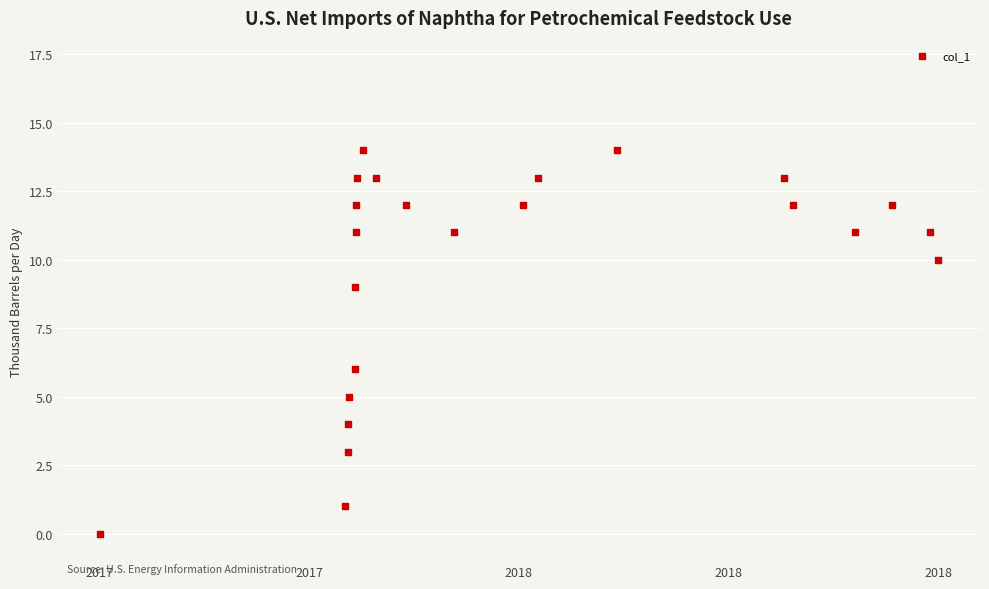

What Y value in the scatter plot is closest to 7?

6